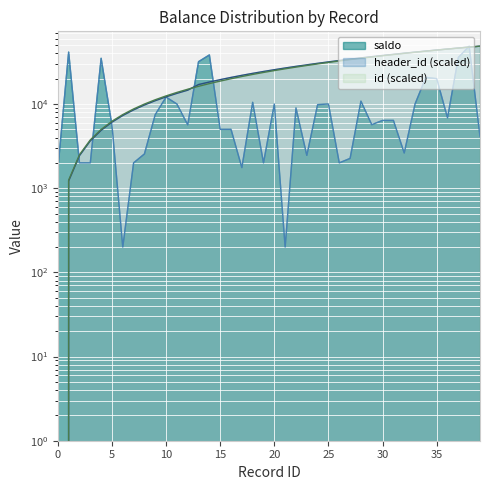

Read the id value at 10.

12482.4